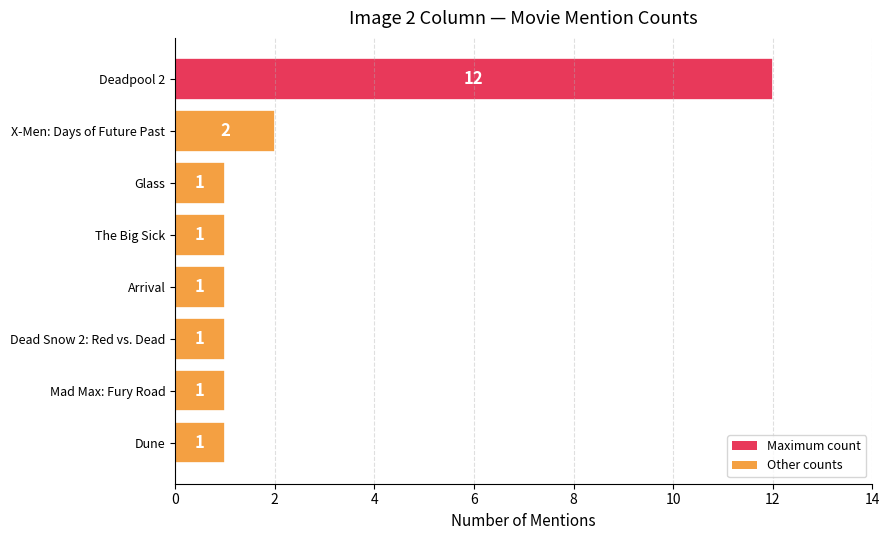

The value at Dune is 1. True or false?

True